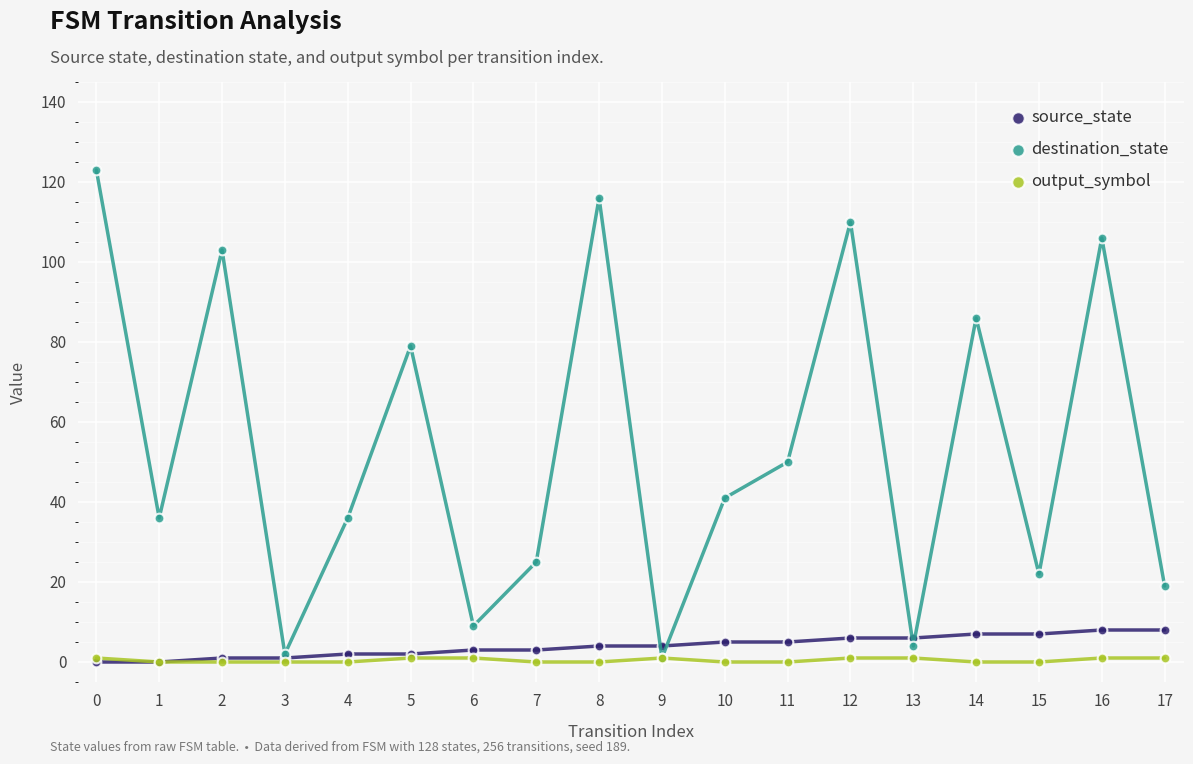

True or false: source_state has a value of 1 at 2.

True